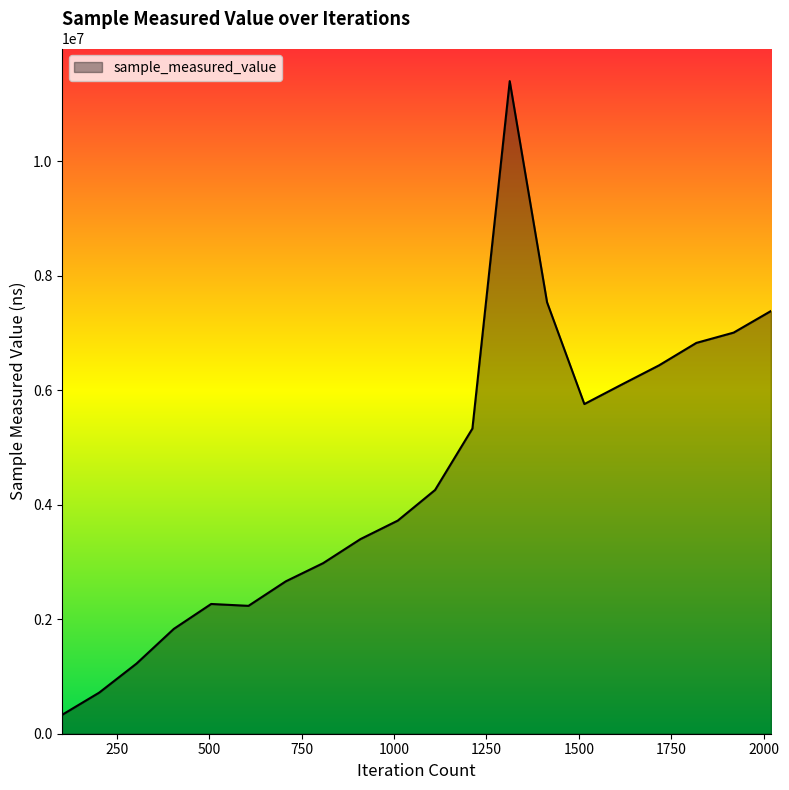

What is the difference between the maximum and minimum values?

11073678